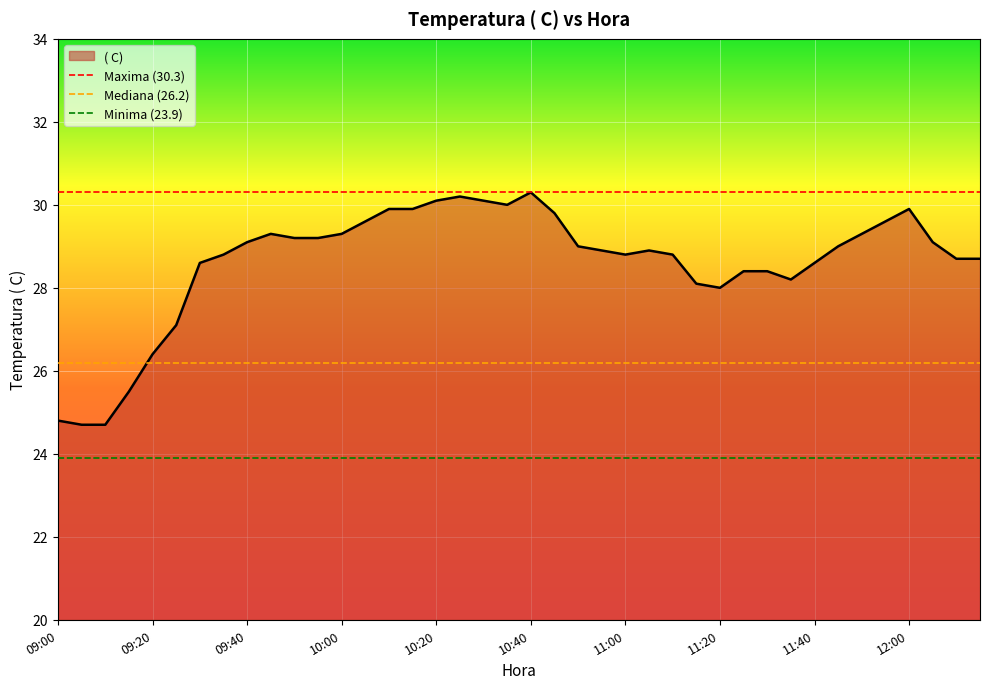

What is the minimum value shown in the chart?

23.9